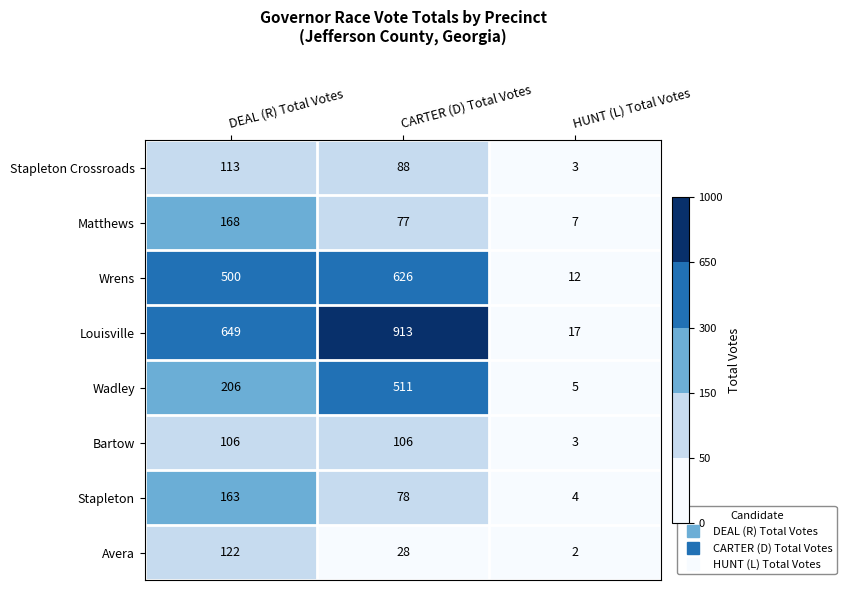

At how many categories does at least one series exceed 723?

1